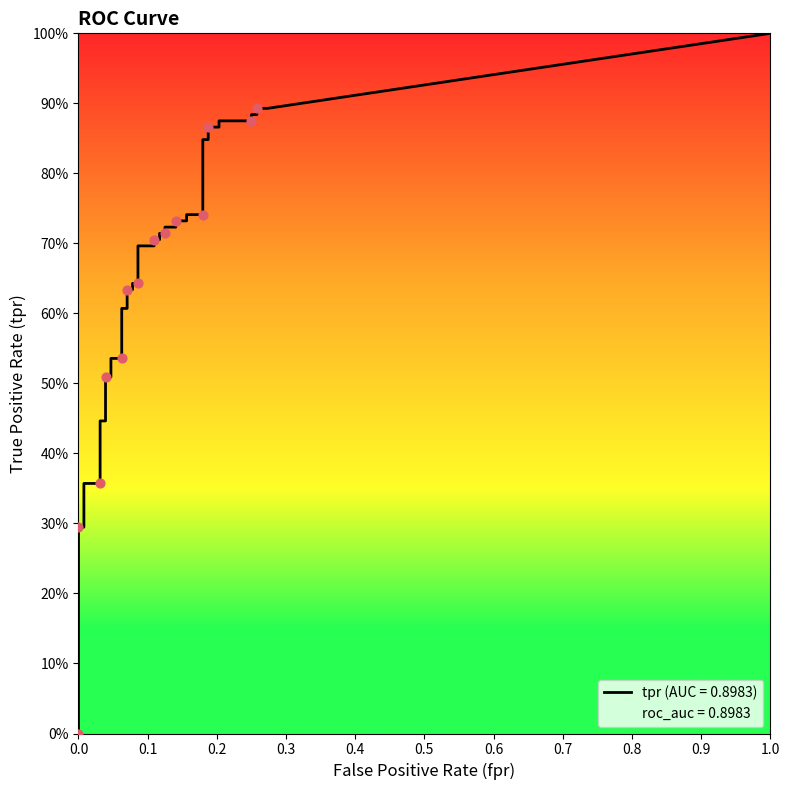

Which series has the largest total across all categories?

roc_auc